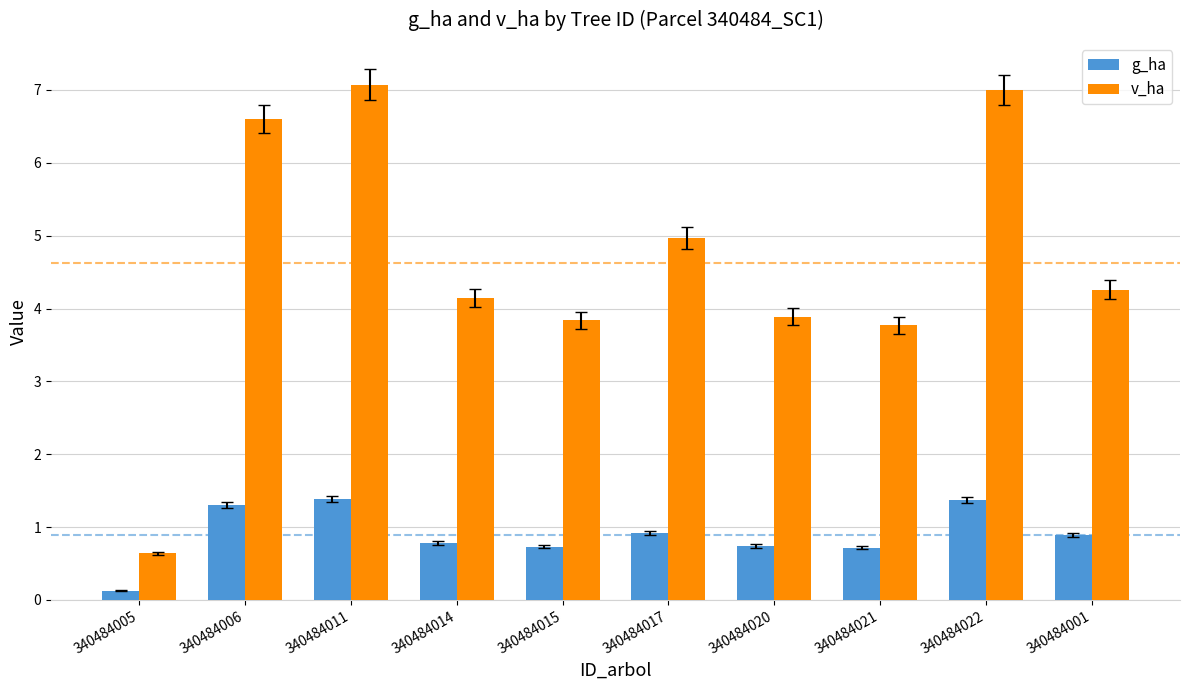

What is the value of the g_ha bar at the 3rd from the left?

1.4